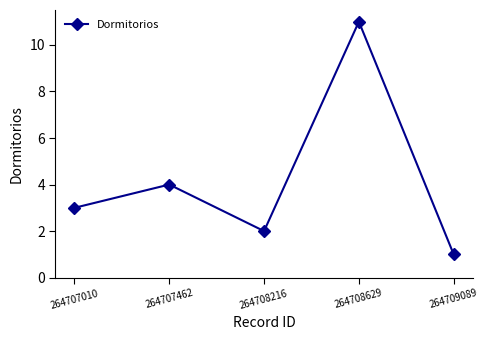

What is the greatest value displayed?

11